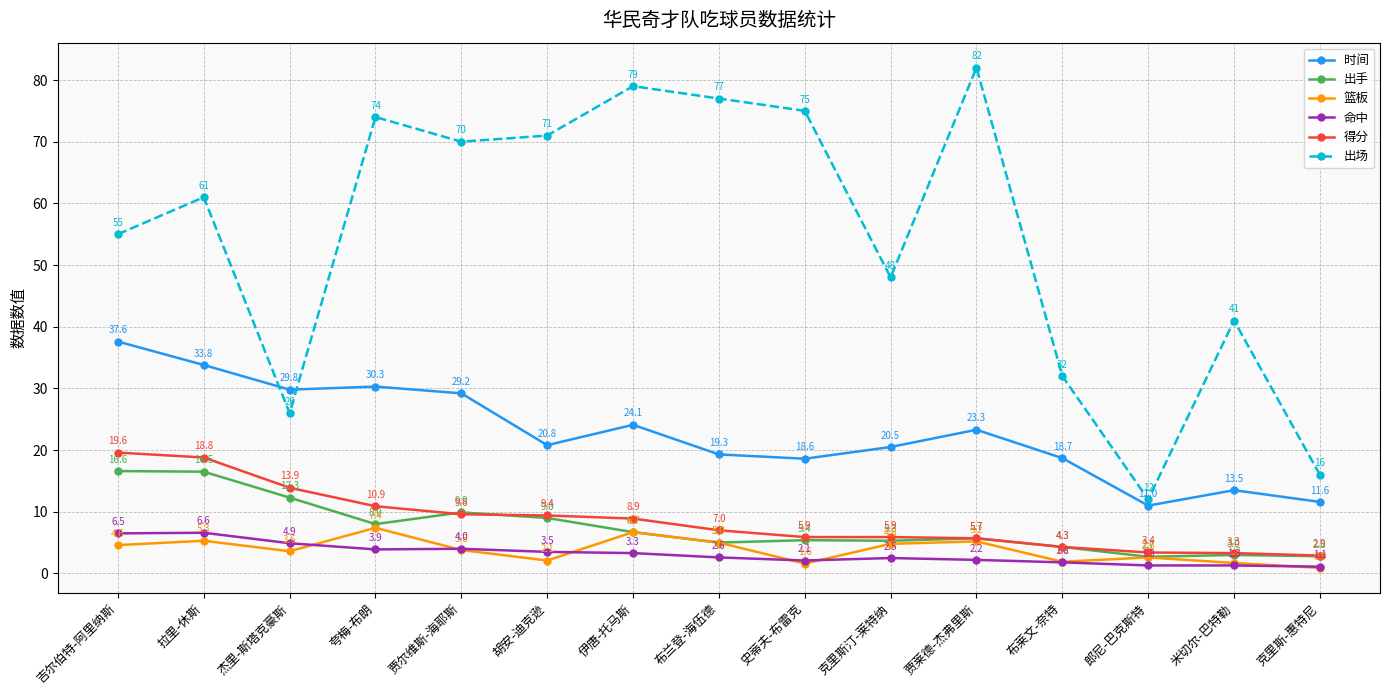

Reading right to left, what are all the values shown in this chart?

时间: 11.6	13.5	11.0	18.7	23.3	20.5	18.6	19.3	24.1	20.8	29.2	30.3	29.8	33.8	37.6
出手: 2.8	3.0	2.7	4.3	5.7	5.3	5.4	5.0	6.7	9.0	9.9	8.0	12.3	16.5	16.6
篮板: 0.9	1.7	2.6	1.9	5.2	4.8	1.6	5.0	6.7	2.1	3.8	7.4	3.6	5.3	4.6
命中: 1.1	1.3	1.3	1.8	2.2	2.5	2.1	2.6	3.3	3.5	4.0	3.9	4.9	6.6	6.5
得分: 2.9	3.3	3.4	4.3	5.7	5.9	5.9	7.0	8.9	9.4	9.6	10.9	13.9	18.8	19.6
出场: 16.0	41.0	12.0	32.0	82.0	48.0	75.0	77.0	79.0	71.0	70.0	74.0	26.0	61.0	55.0